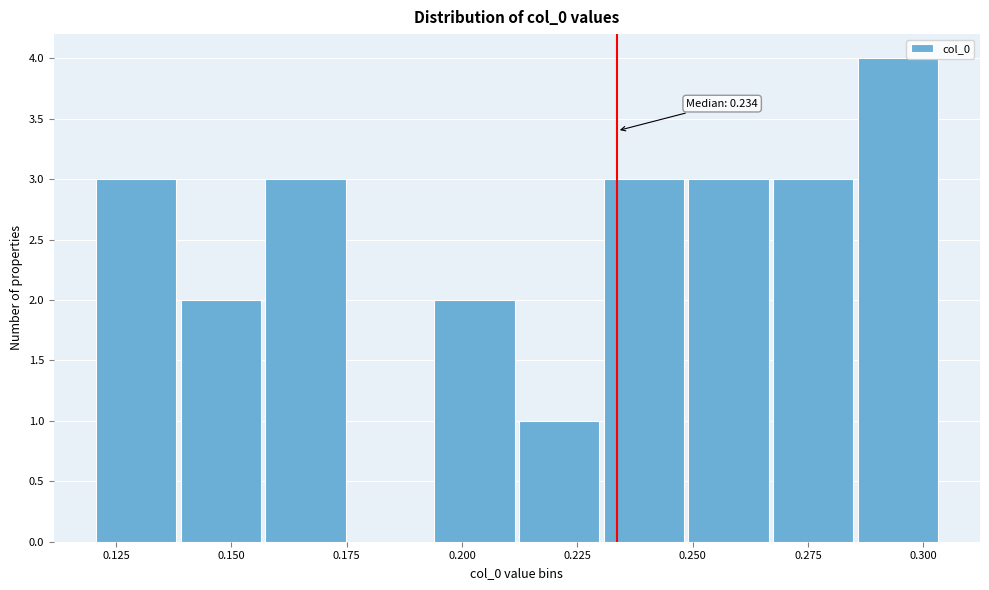

Read against the x-axis, roughly where is the centre of the tallest bar?

0.295